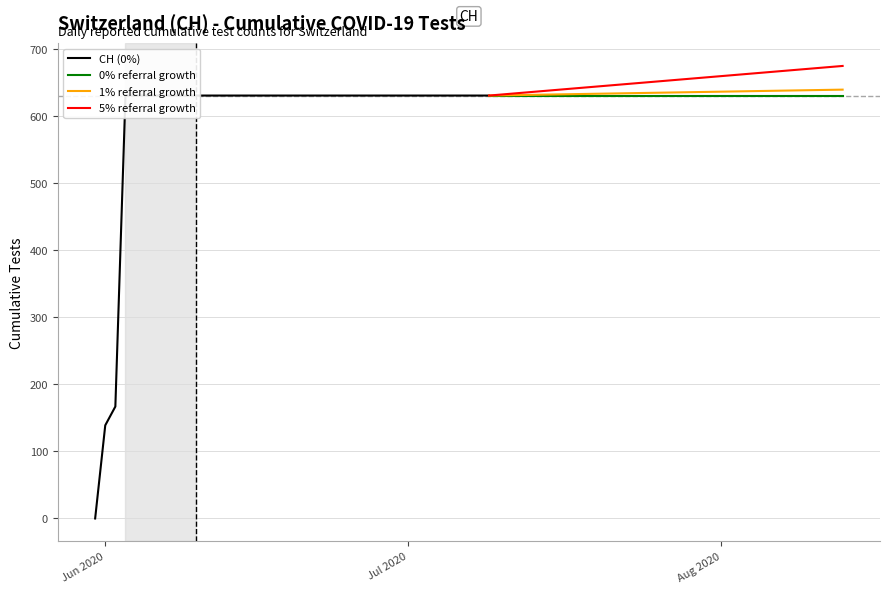

How many categories are shown in the chart?

40